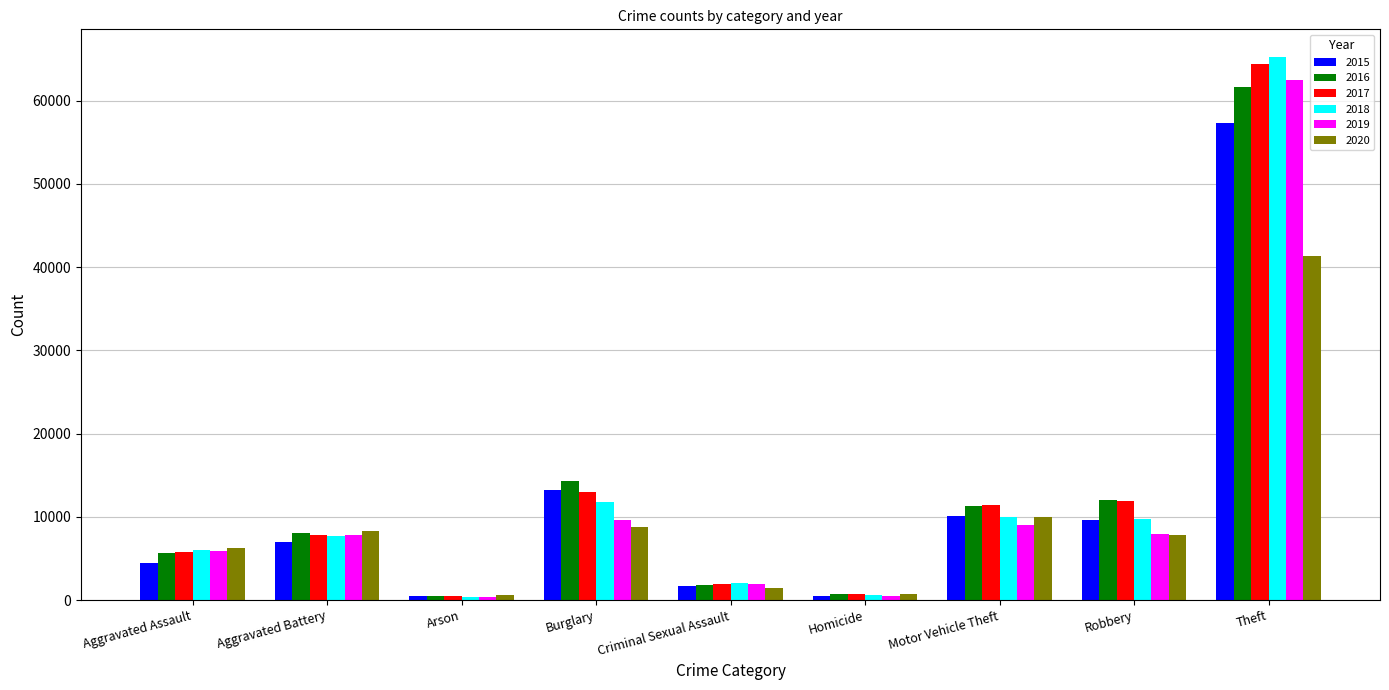

What is the greatest value displayed?

65287